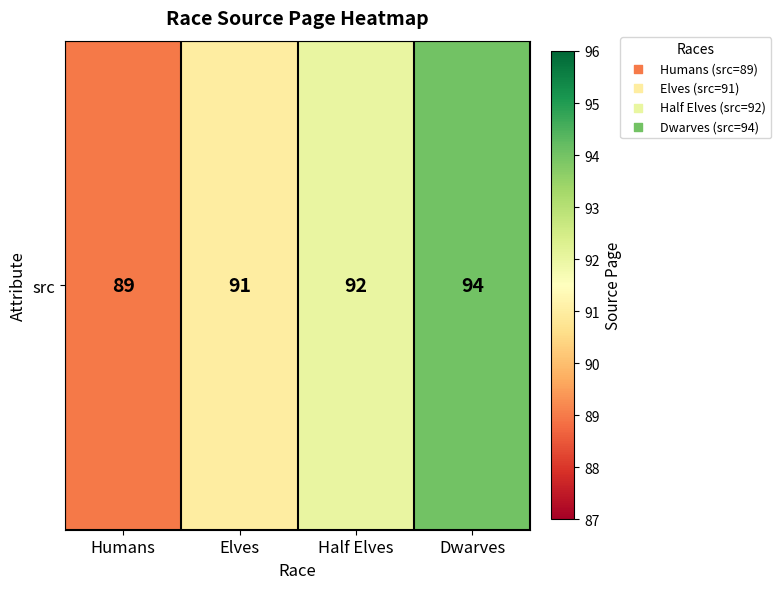

Which label corresponds to the smallest value in the chart?

Humans